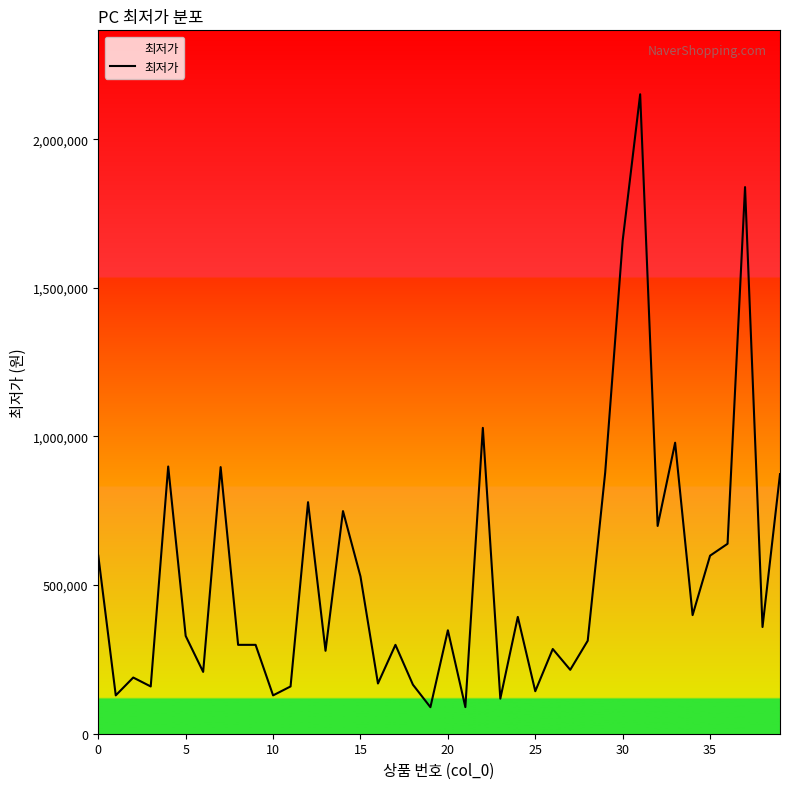

What is the sum of all values?

21362290